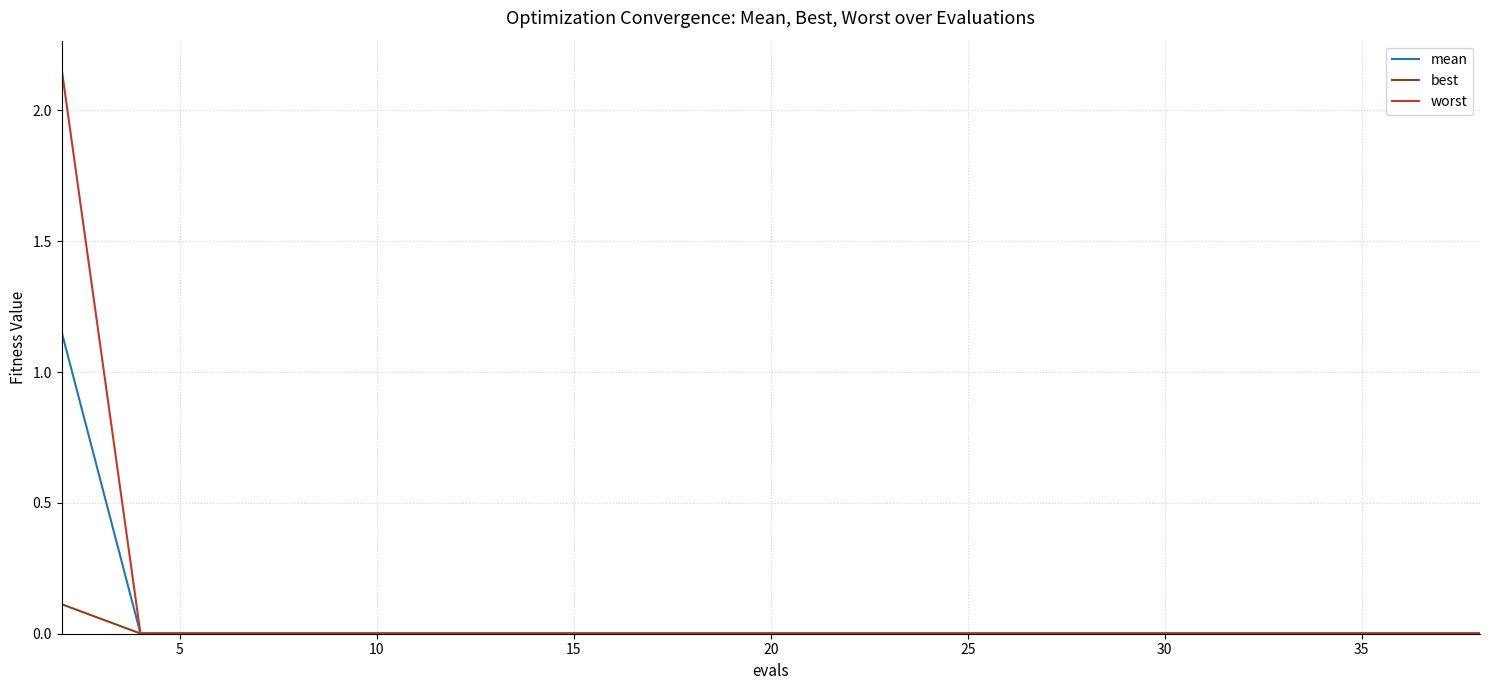

List the series in order of their peak value, lowest first.

best, mean, worst